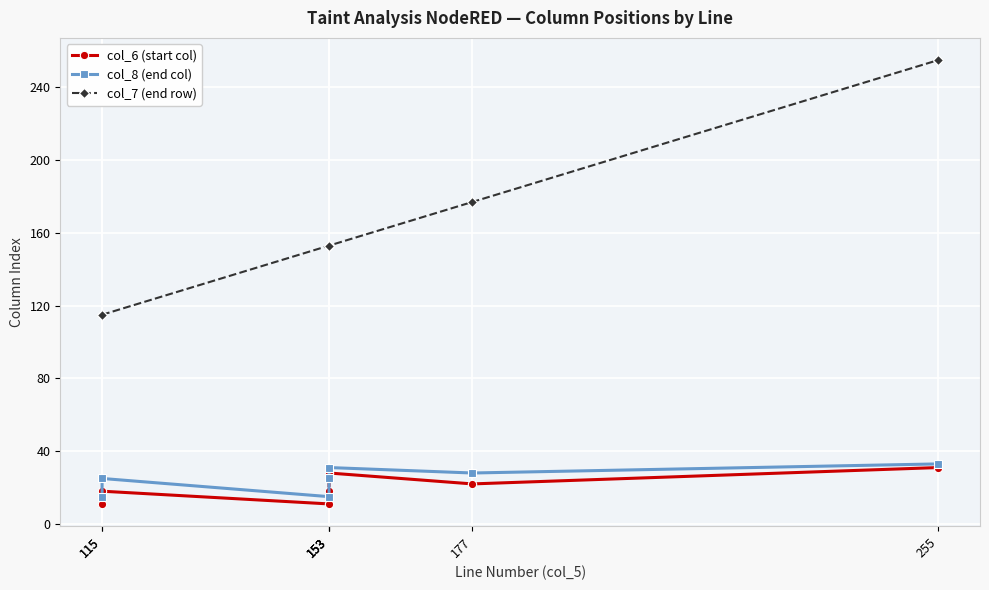

What is the total value across all series at 115?

141